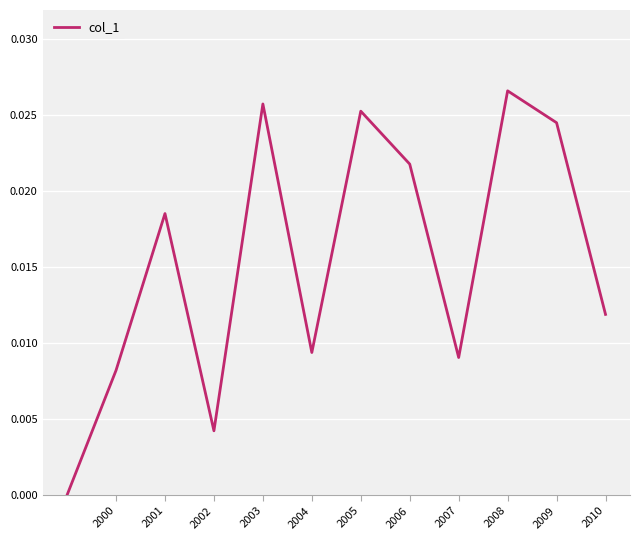

Which category has the highest value across all series?

2008